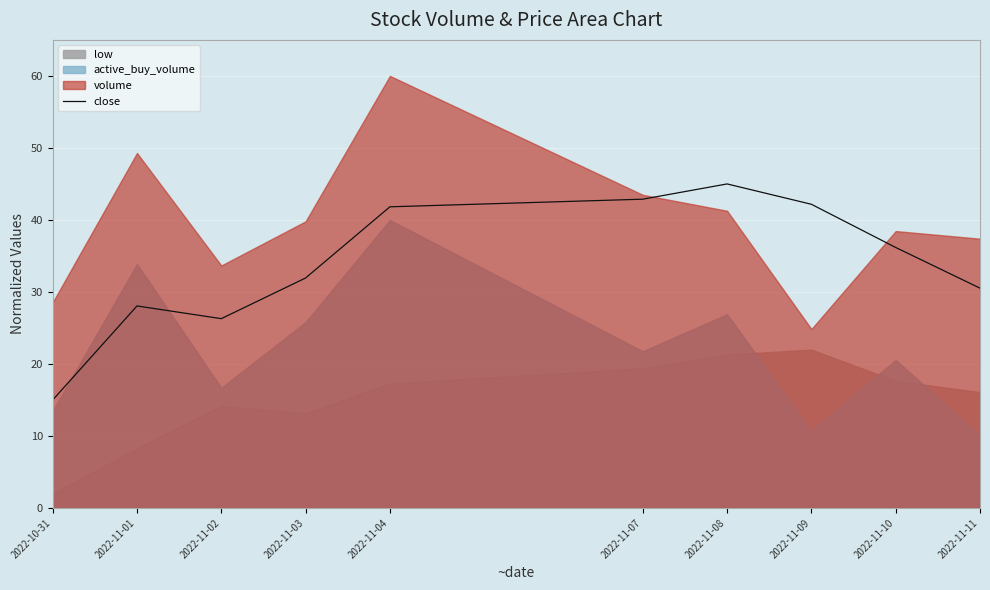

Which category has the highest value in the close series?

2022-11-08